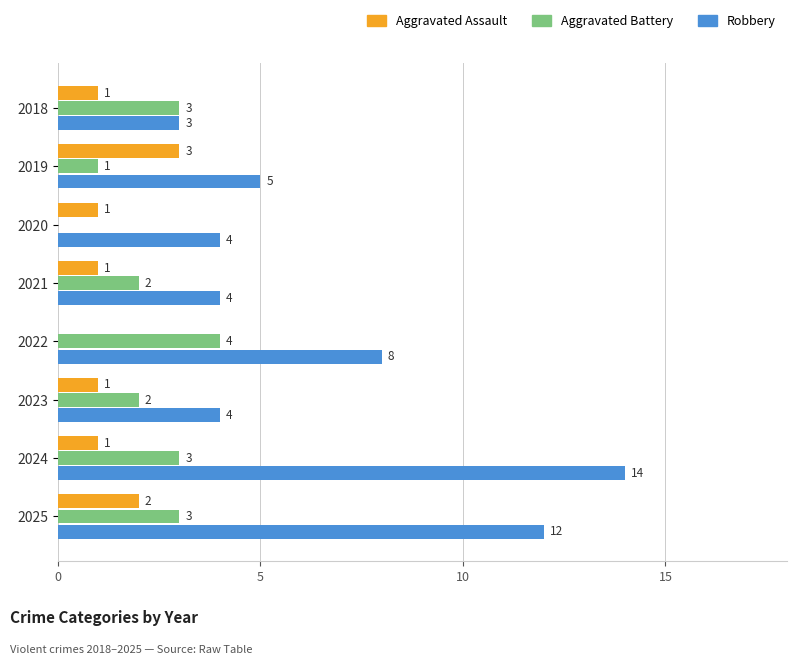

What is the highest value of the Aggravated Assault series?

3